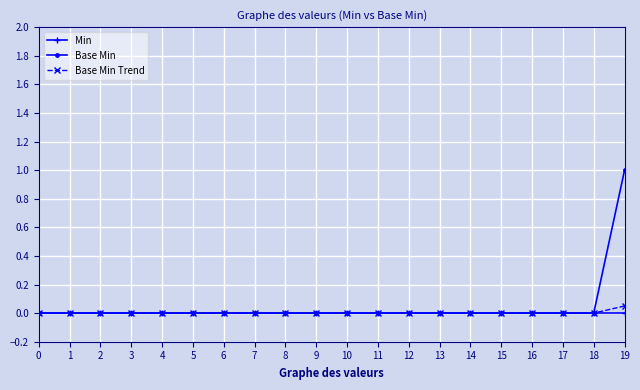

Which category has the highest value in the Base Min Trend series?

19